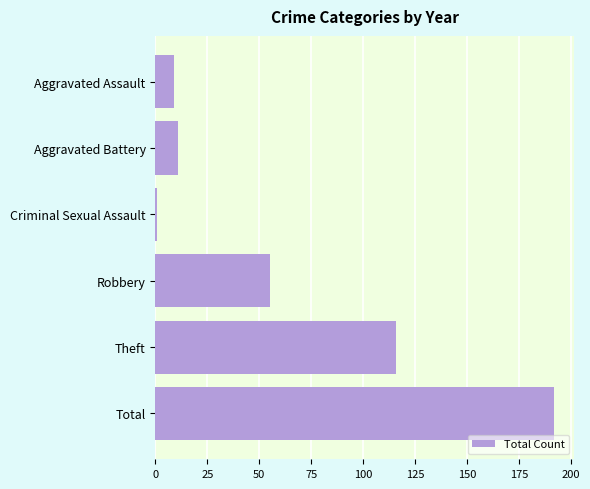

What position from the top is Theft?

5